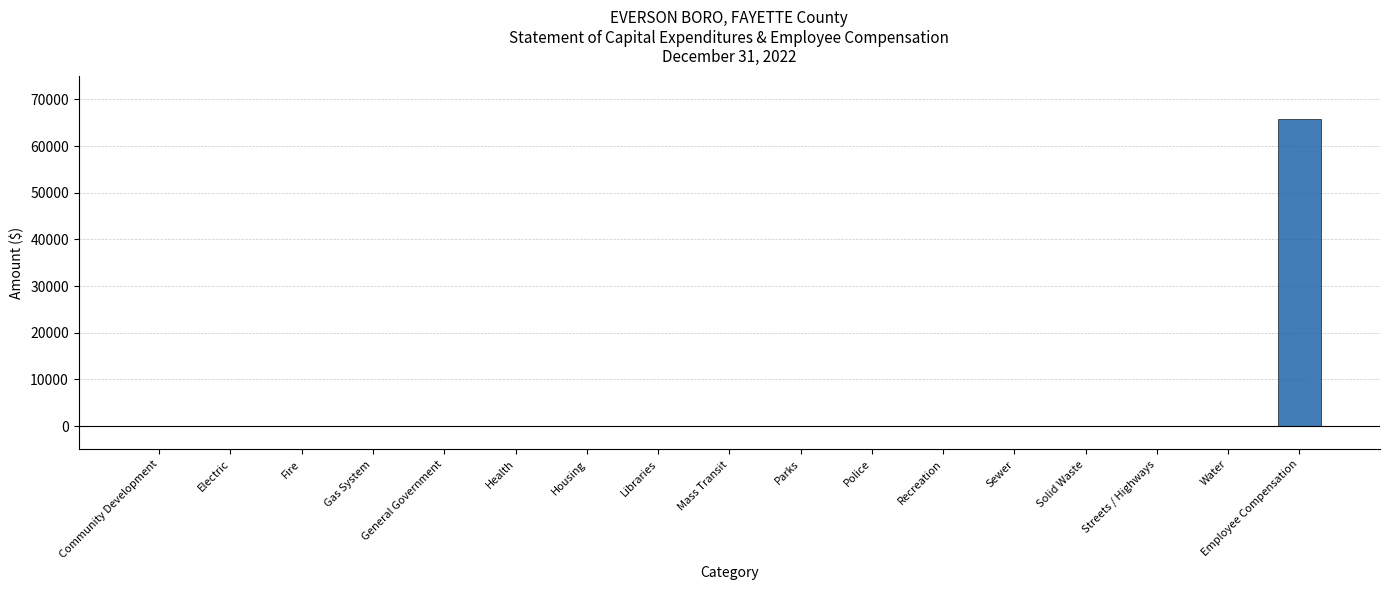

Is it true that the value at Police is 0?

True